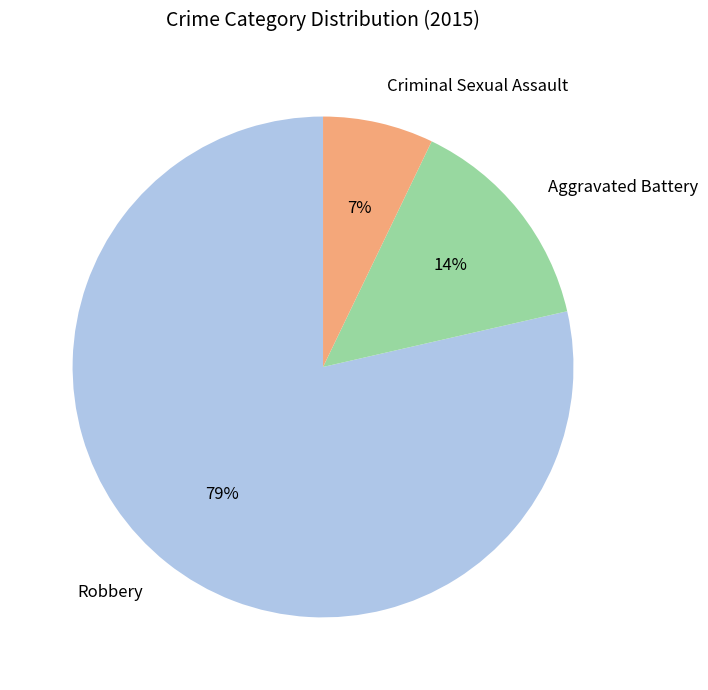

Which category accounts for the majority?

Robbery